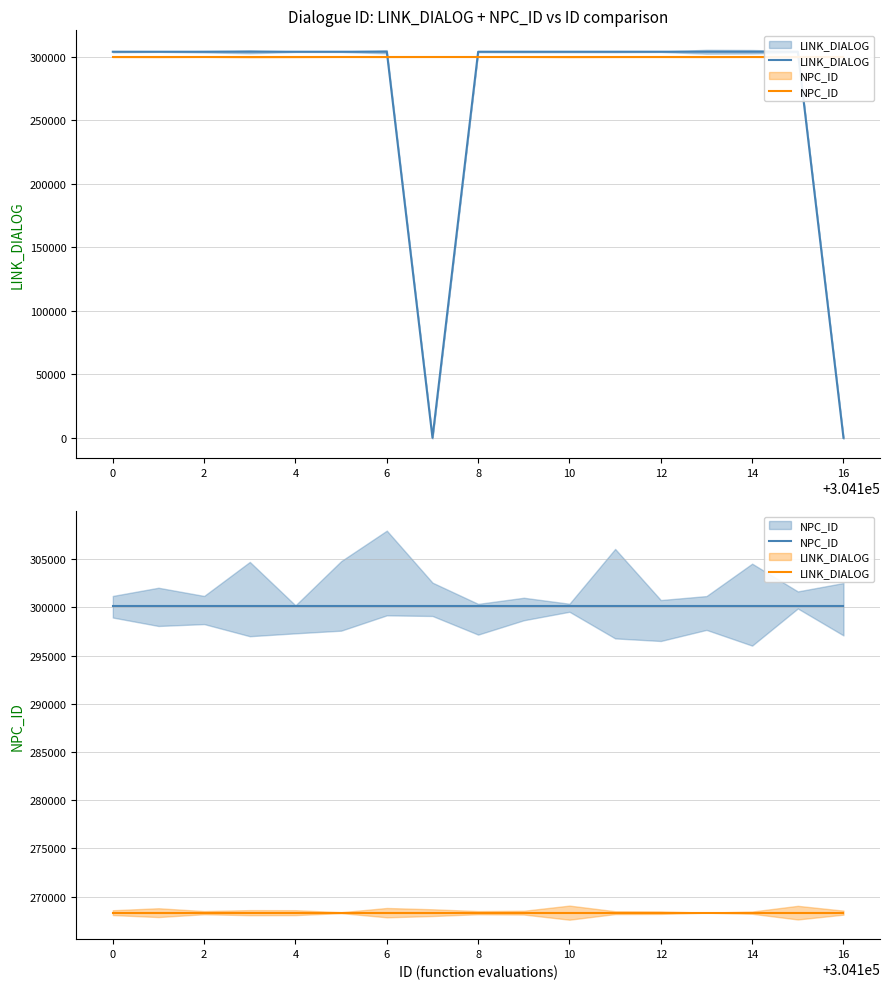

Reading left to right, what are all the values shown in this chart?

LINK_DIALOG: 268331.1	268331.1	268331.1	268331.1	268331.1	268331.1	268331.1	268331.1	268331.1	268331.1	268331.1	268331.1	268331.1	268331.1	268331.1	268331.1	268331.1
NPC_ID: 300100.0	300100.0	300100.0	300100.0	300100.0	300100.0	300100.0	300100.0	300100.0	300100.0	300100.0	300100.0	300100.0	300100.0	300100.0	300100.0	300100.0